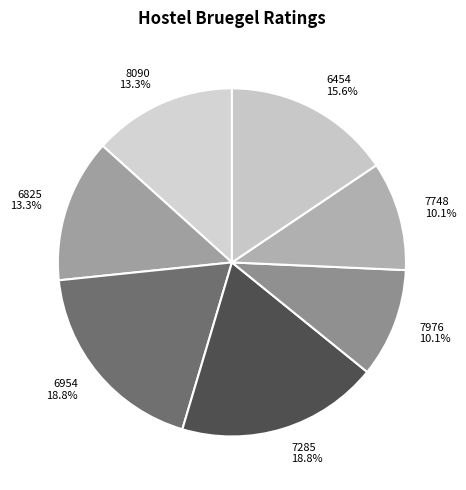

Approximately how many times larger is the value at 8090 13.3% compared to 7748 10.1%?

1.3